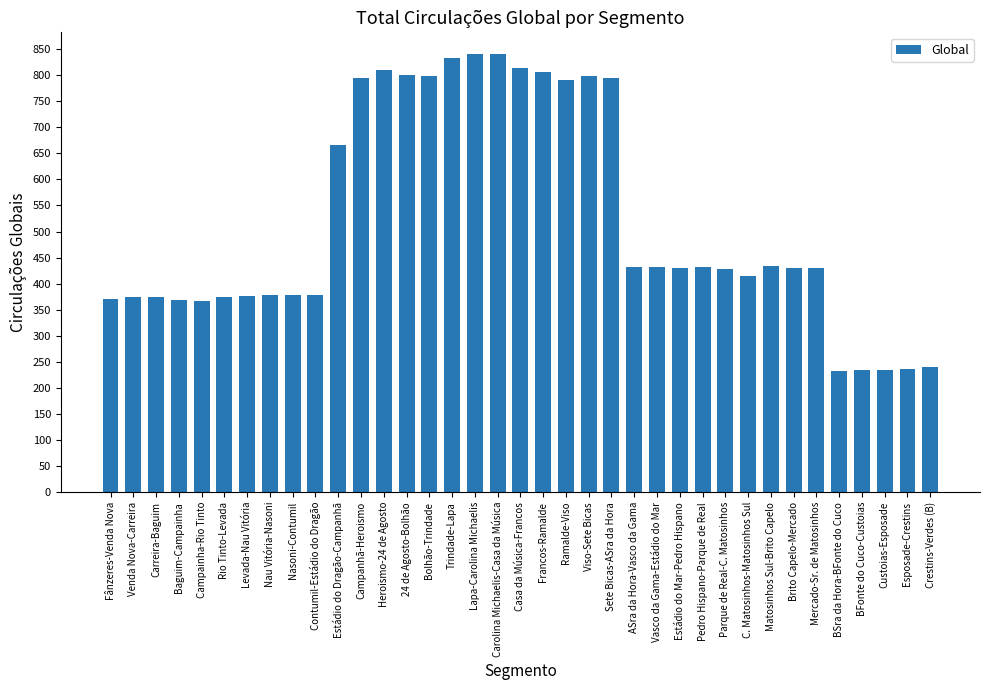

What is the greatest value displayed?

840